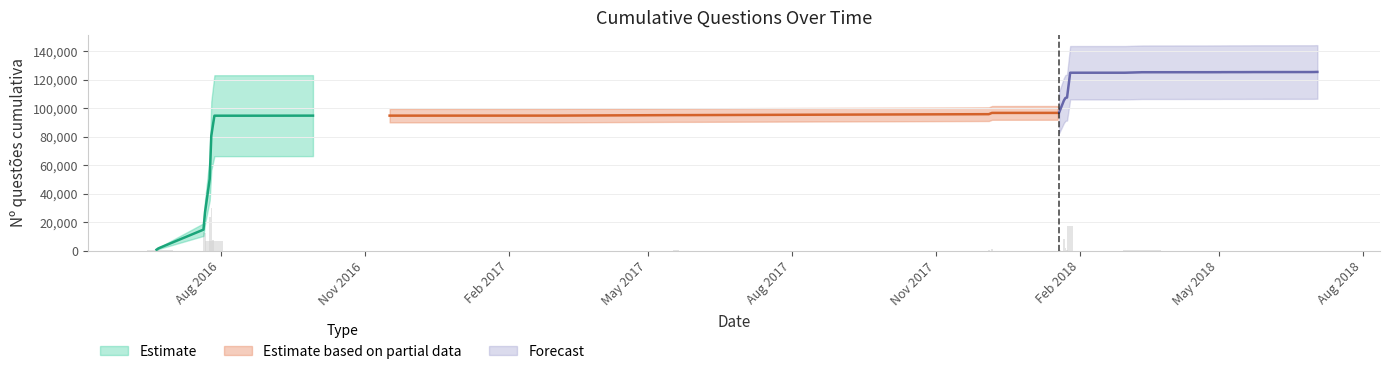

What is the maximum value shown in the chart?

125548